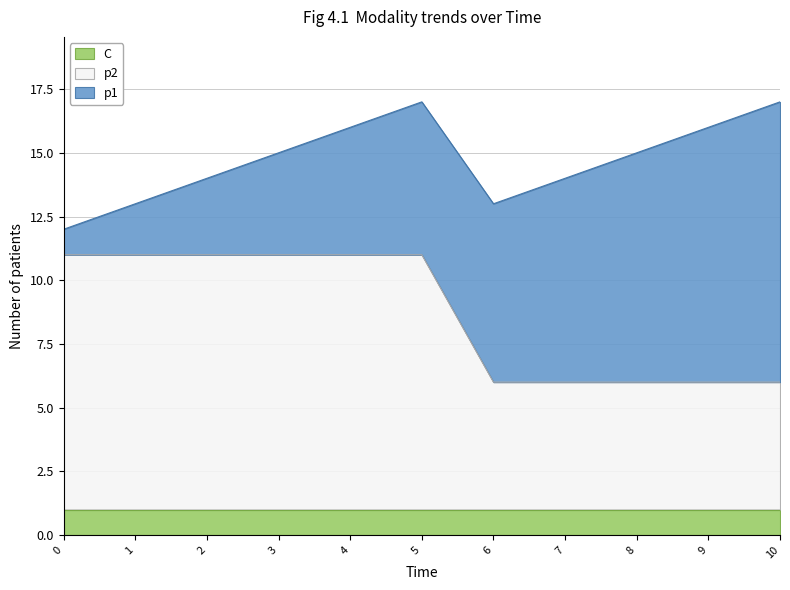

What are all the series names shown in the legend?

C, p2, p1